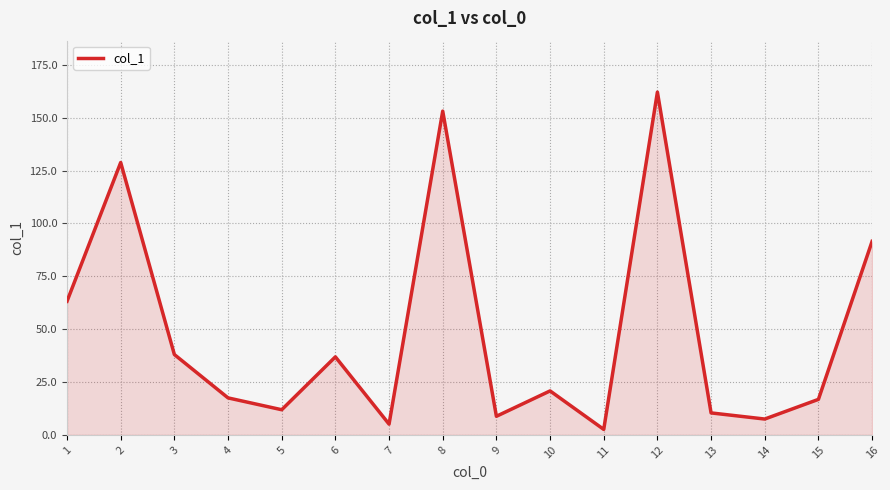

At which label is the value closest to 82?

16